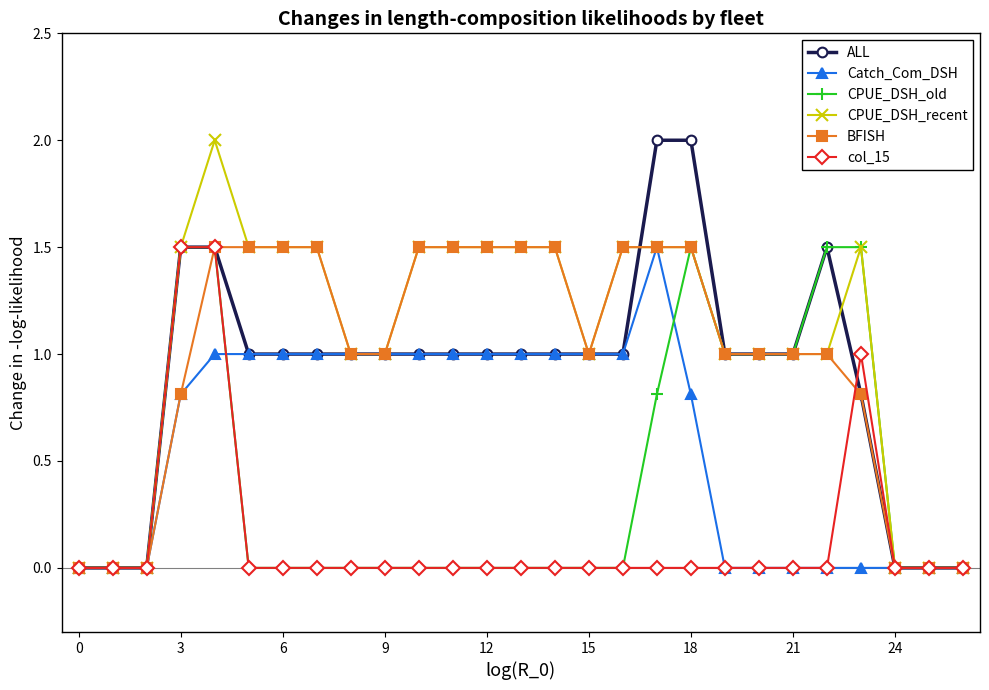

What is the greatest value displayed?

2.0